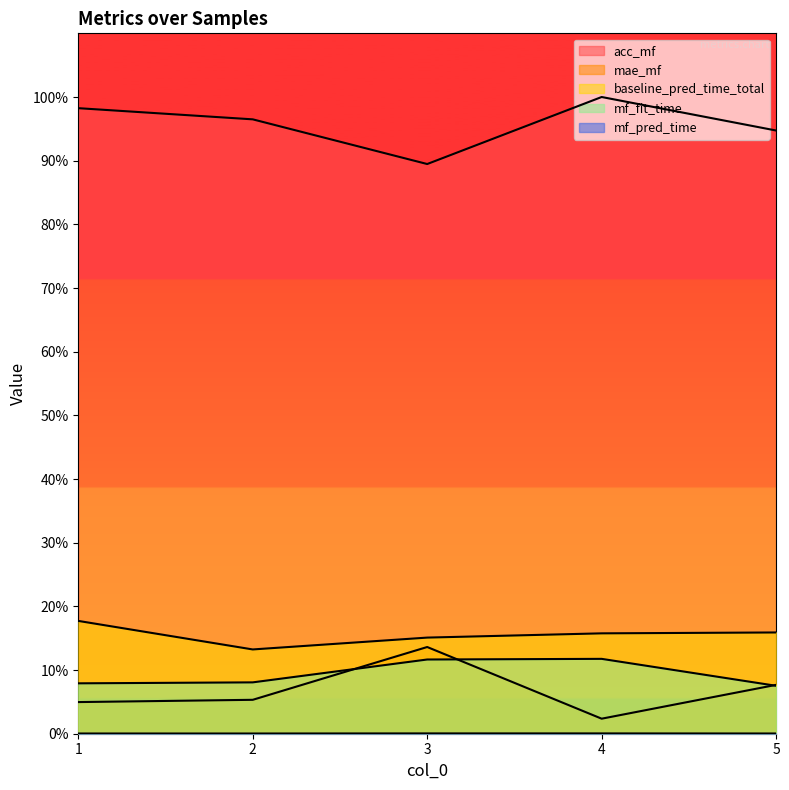

Is the value of acc_mf at 4 greater than the value of mf_pred_time at 2?

Yes